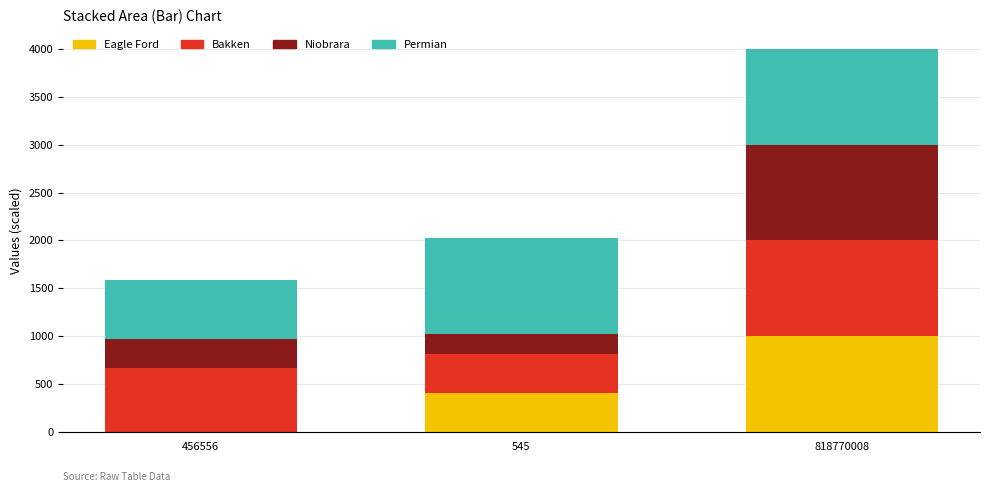

The Eagle Ford series shows -658.4 at 456556. True or false?

False